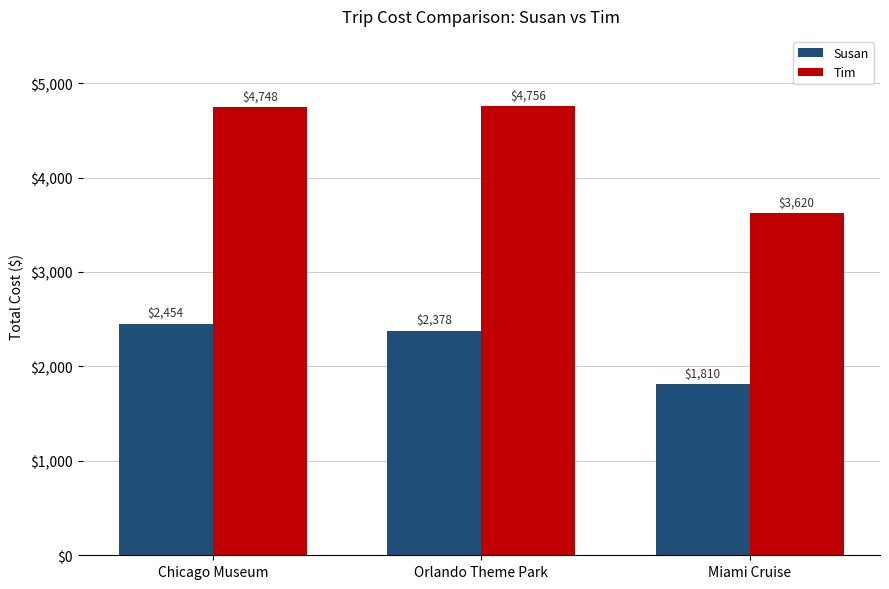

Which series has the largest range (max minus min)?

Tim